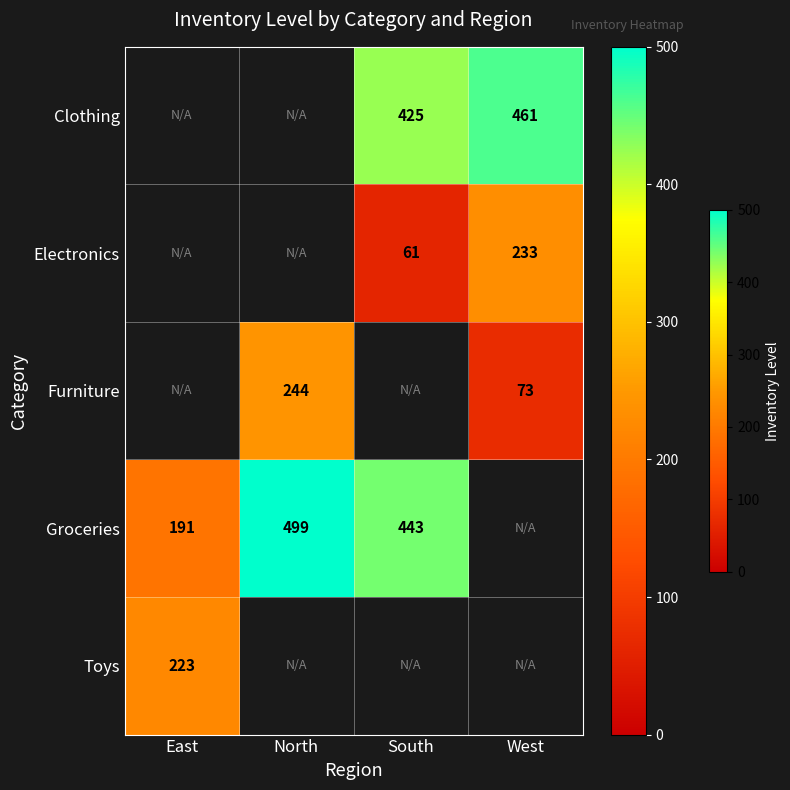

What is the sum of the Groceries values at East and South?

634